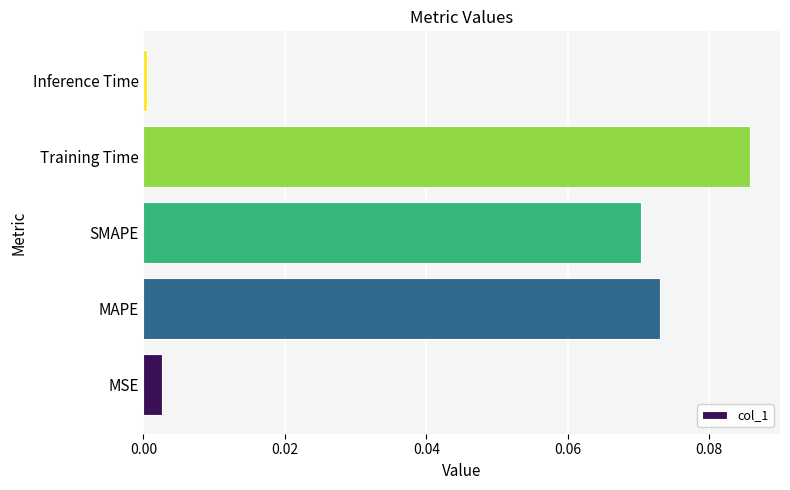

List the labels in order of value, largest first.

Training Time, MAPE, SMAPE, MSE, Inference Time